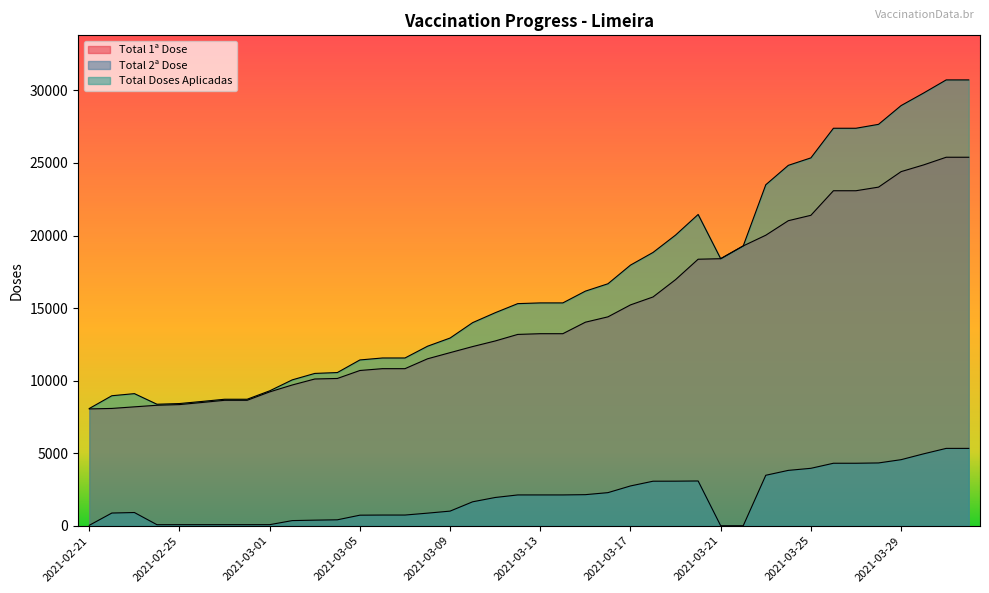

At which category does the chart reach its minimum across all series?

2021-03-21